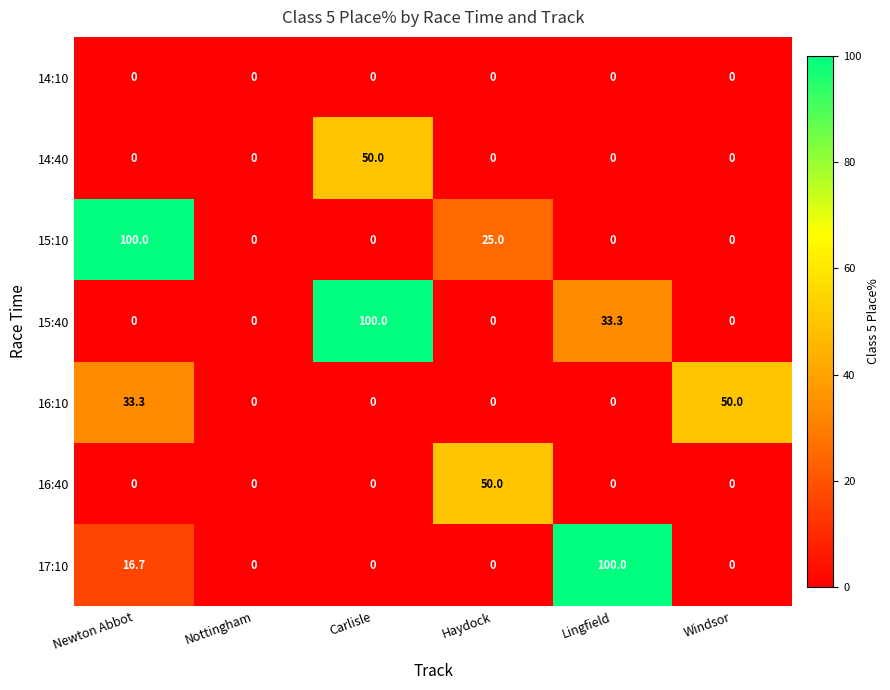

The 14:40 series shows 30.1 at Newton Abbot. True or false?

False